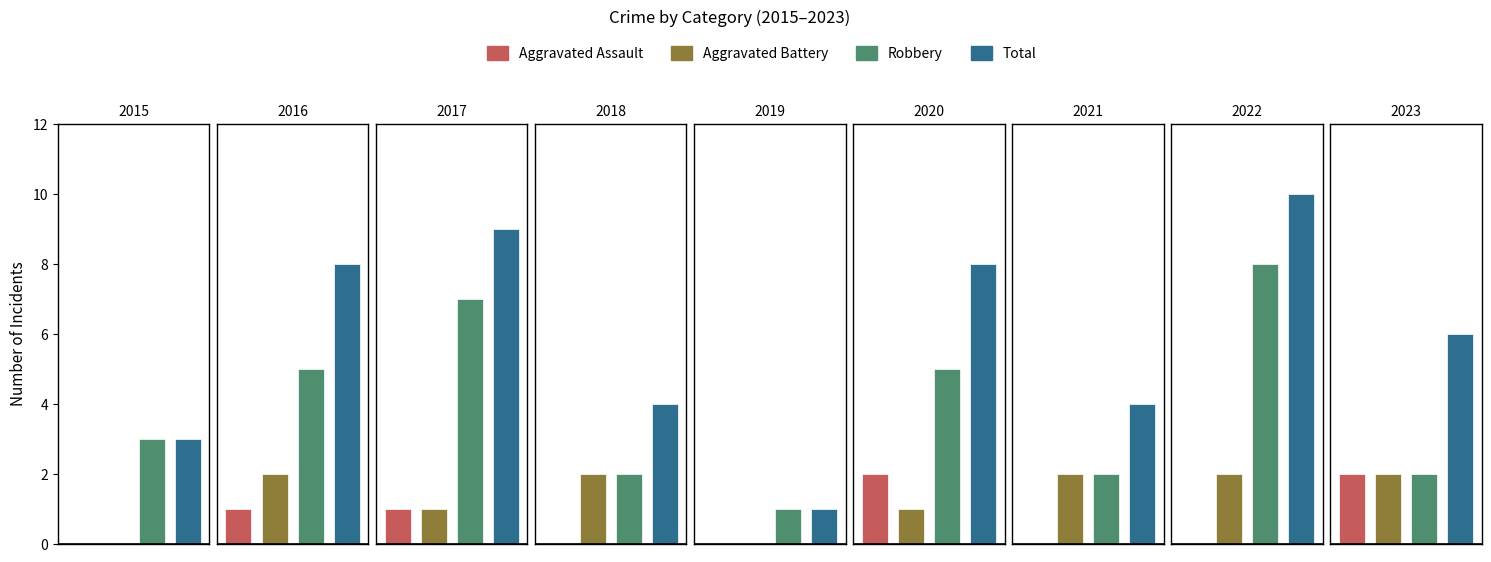

At how many categories does at least one series exceed 1?

8